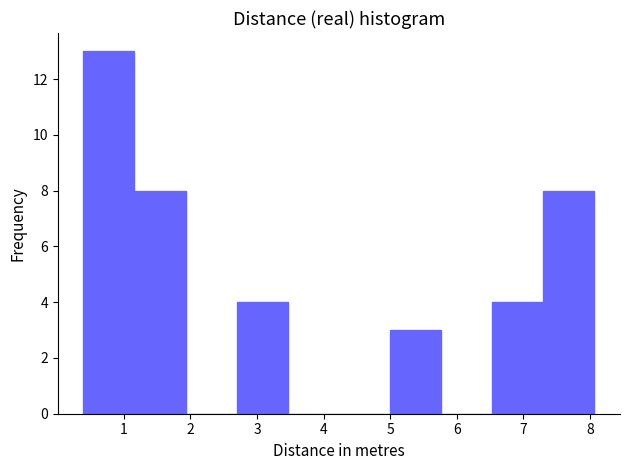

Which range on the x-axis has the tallest bar?

0.4 to 1.2